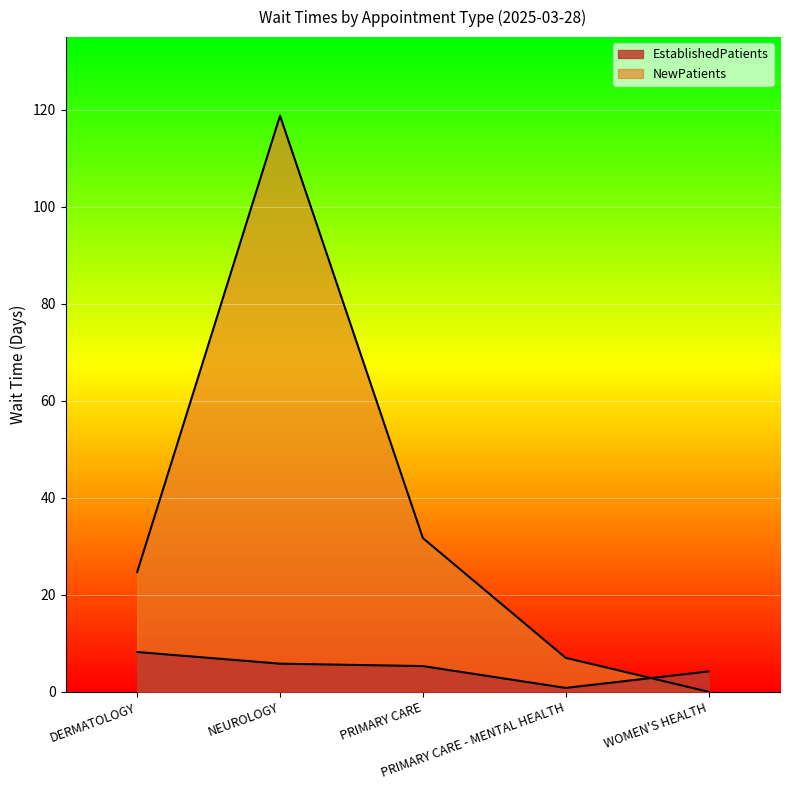

True or false: EstablishedPatients and NewPatients cross at least once.

True